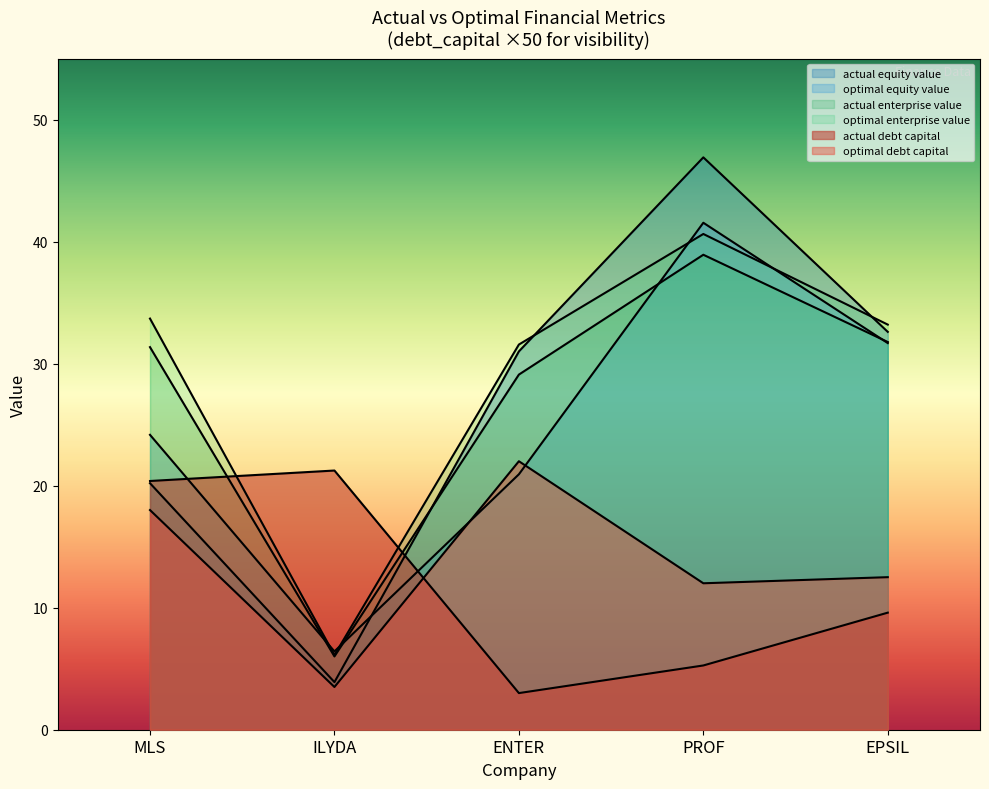

Does the chart have visible grid lines?

No